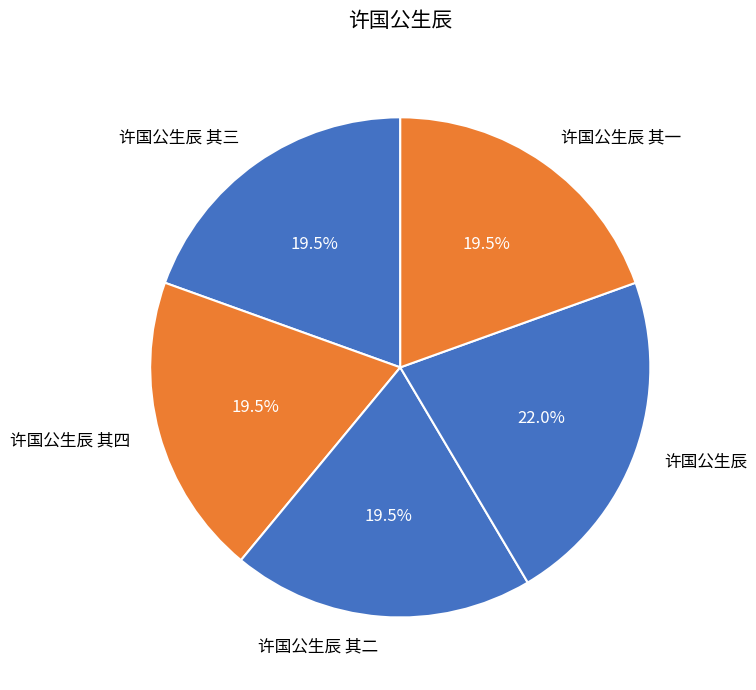

Count the number of slices in the pie.

5